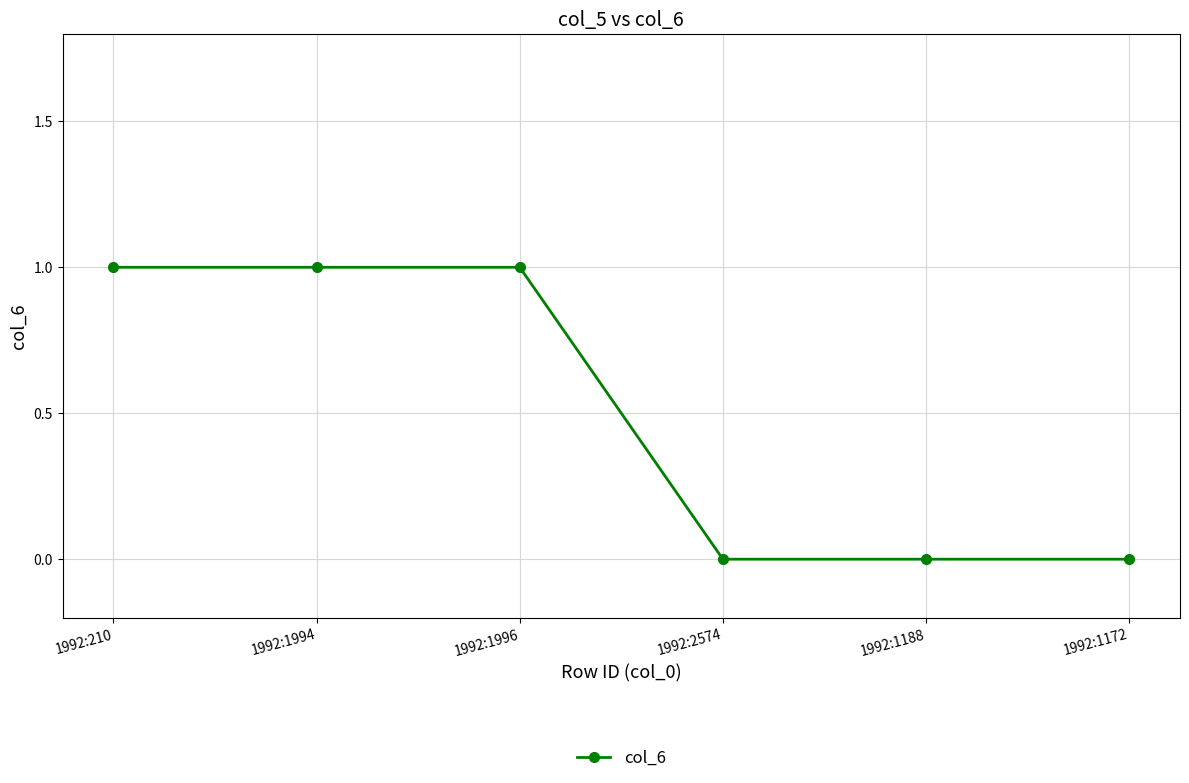

What value does the data have at 1992:210?

1